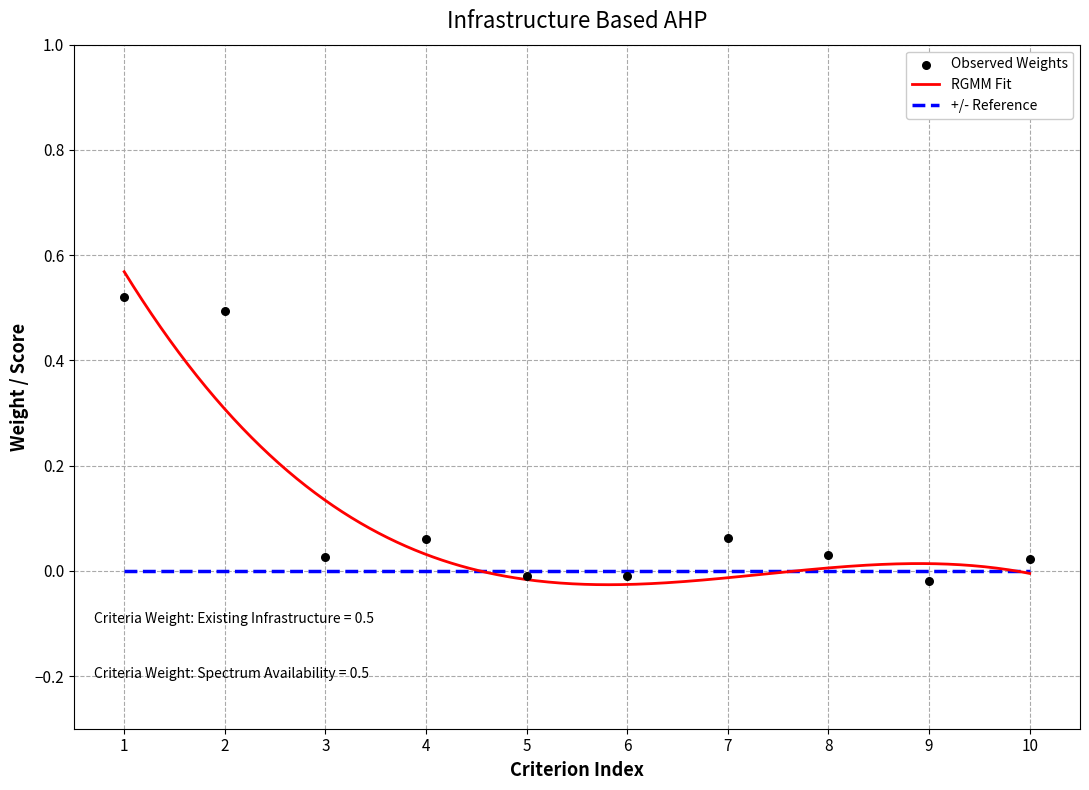

Which has a higher value, 8 or 9?

8